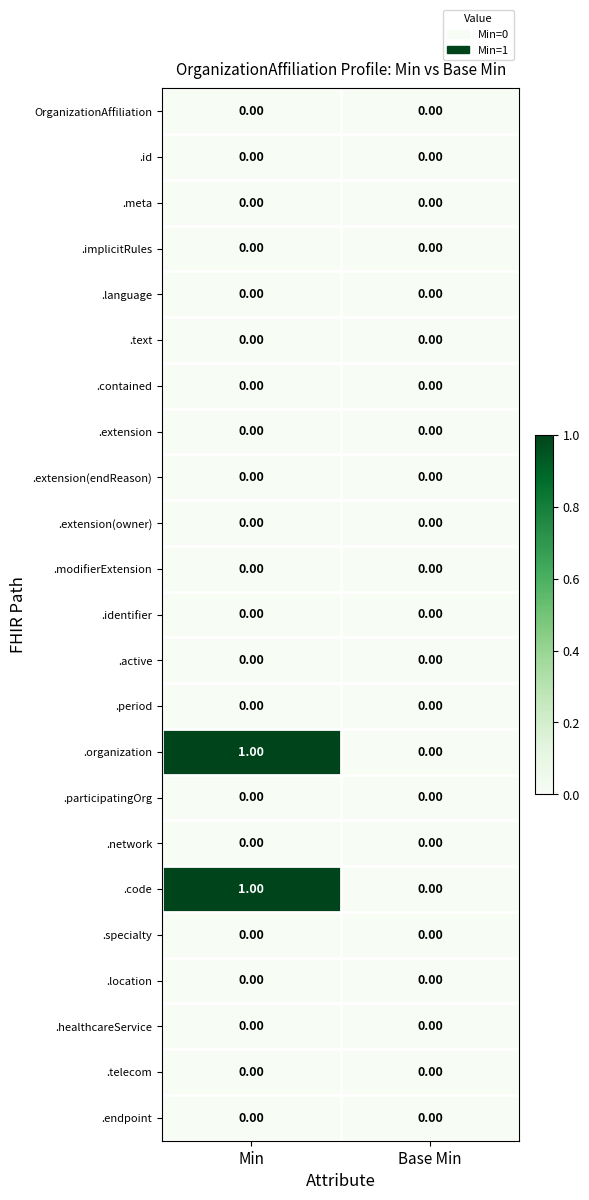

Count the number of categories in the chart.

2